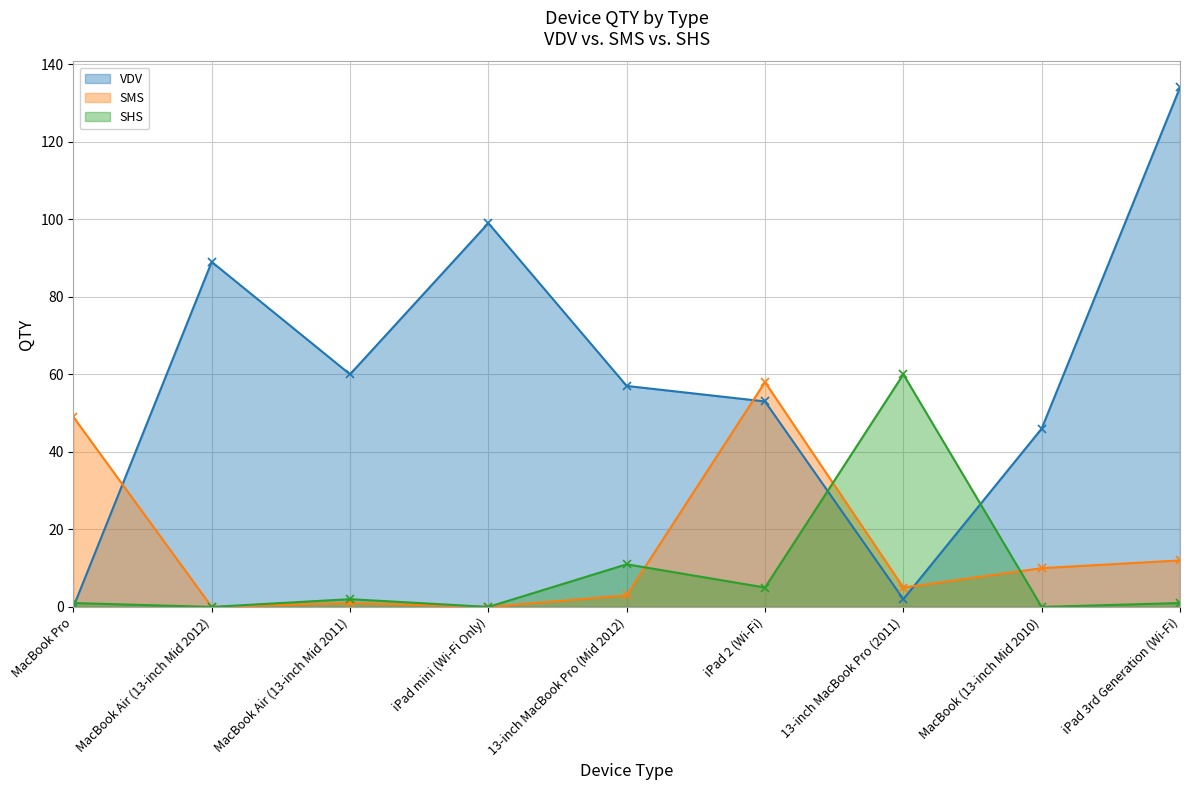

In SHS, how many points are lower than both neighbors (excluding endpoints)?

4